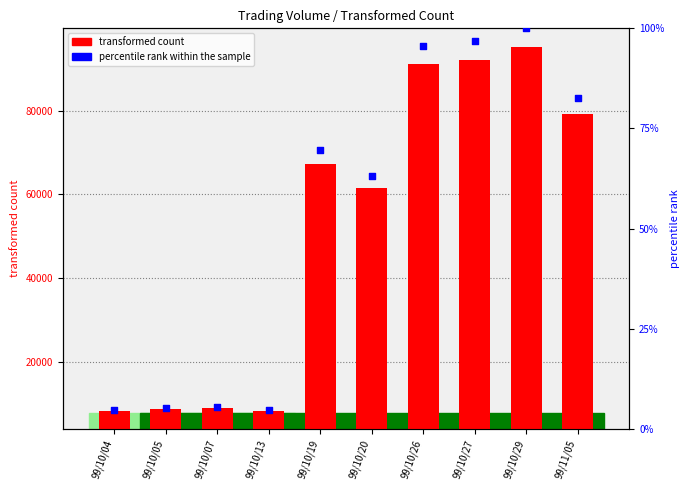

At how many categories does at least one series exceed 39899?

6